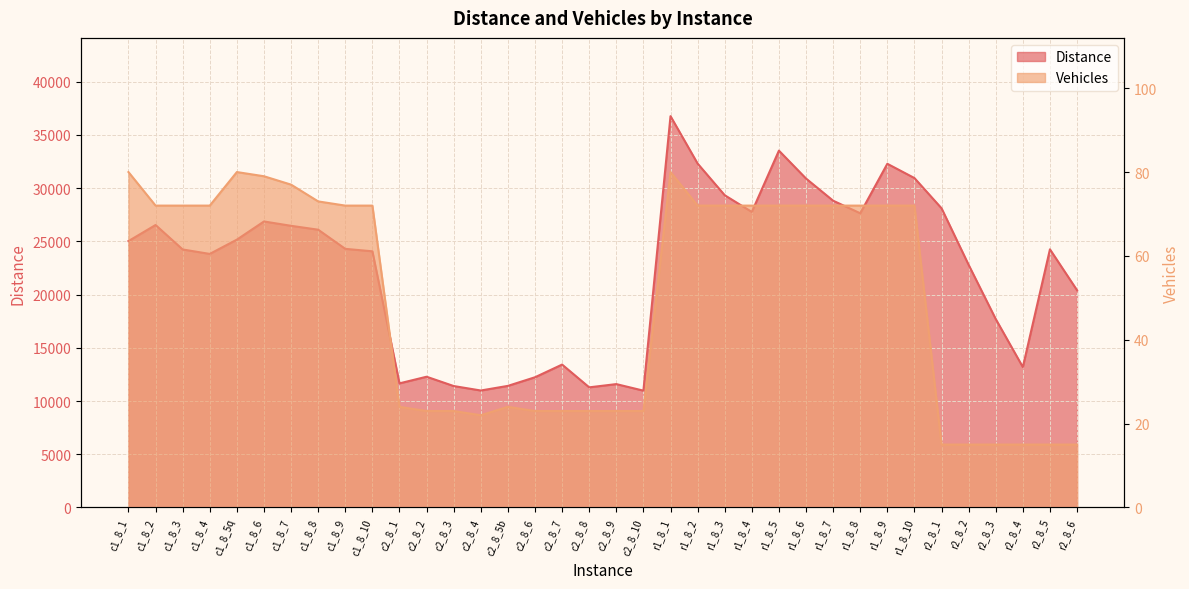

What is the value of the Vehicles point at the 3rd from the left?

72.0